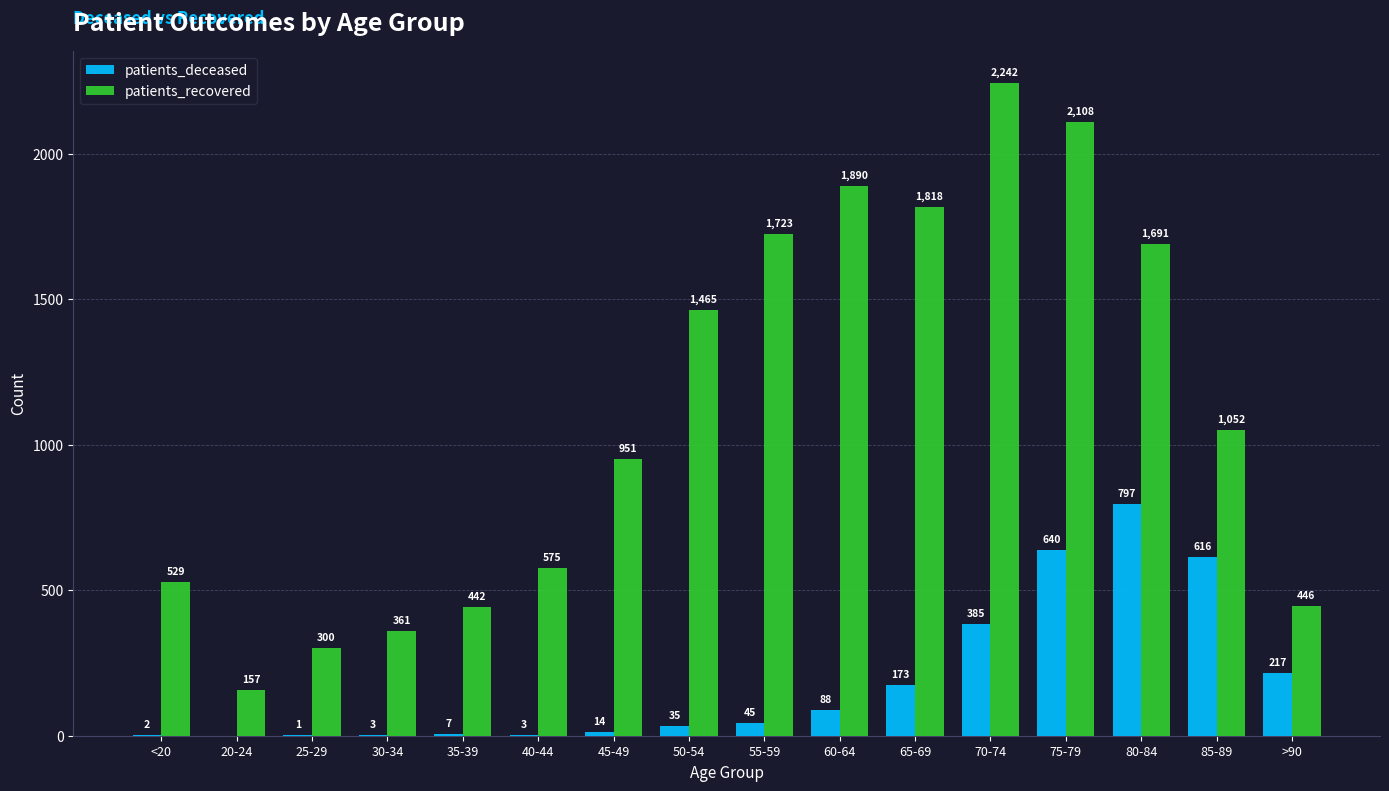

Which series changed the most between 40-44 and 55-59?

patients_recovered